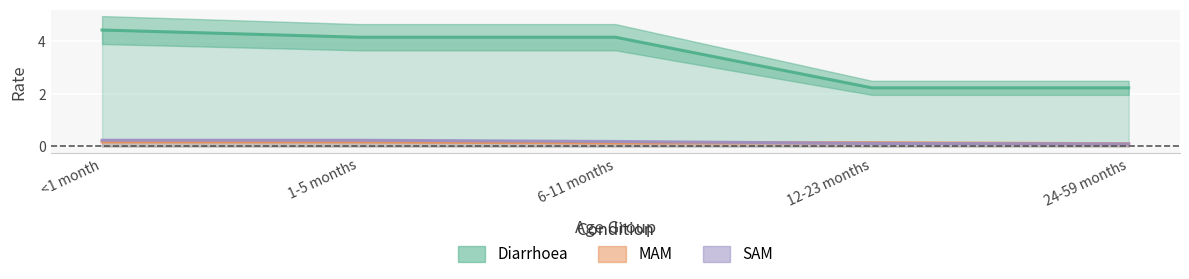

At which category does MAM reach its first local peak?

12-23 months